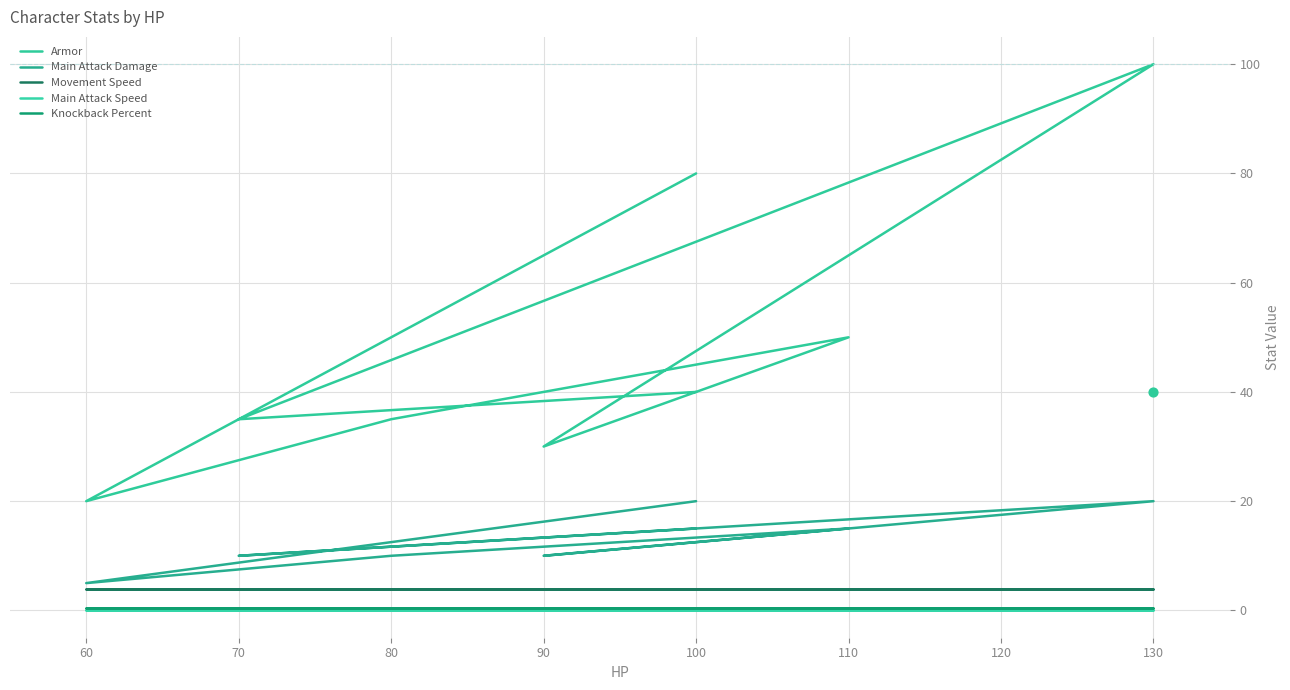

Which series contains the lowest Y value?

Main Attack Speed